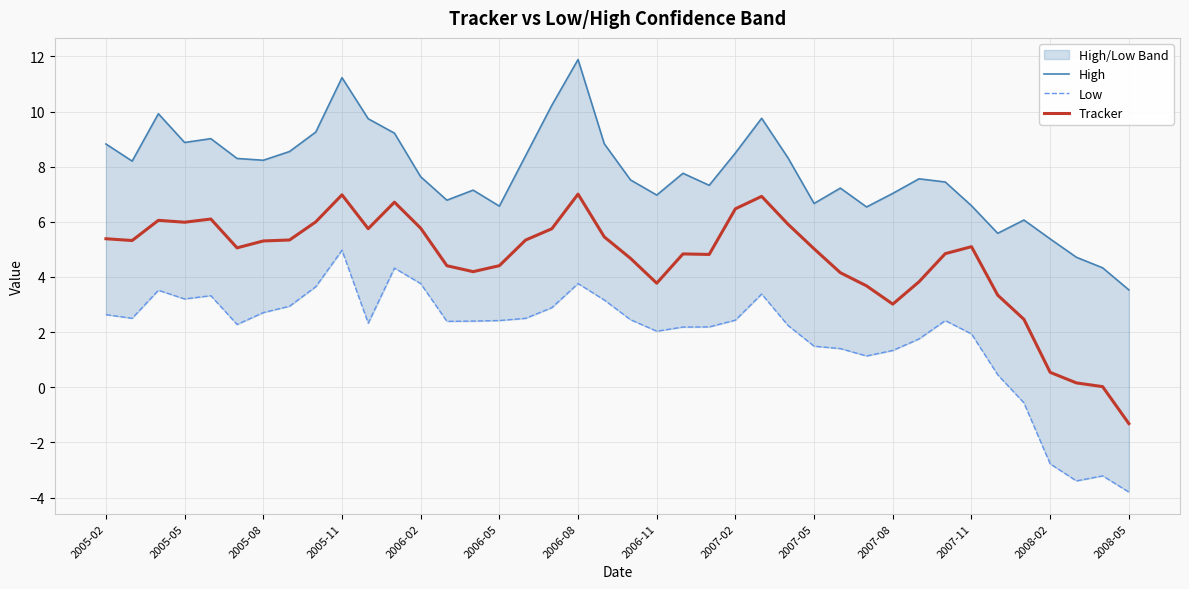

Rank the series at 2005-02 from highest to lowest value.

High, Tracker, Low